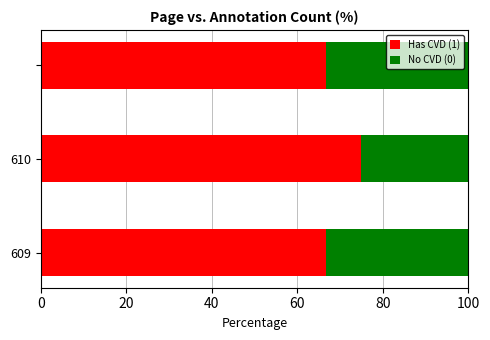

What is the highest value of the Has CVD (1) series?

75.0